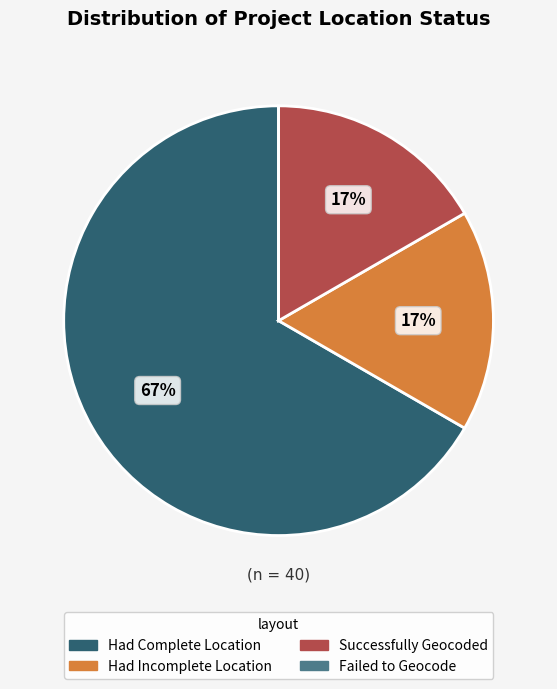

What percentage is the Successfully Geocoded slice, to the nearest percent?

17%